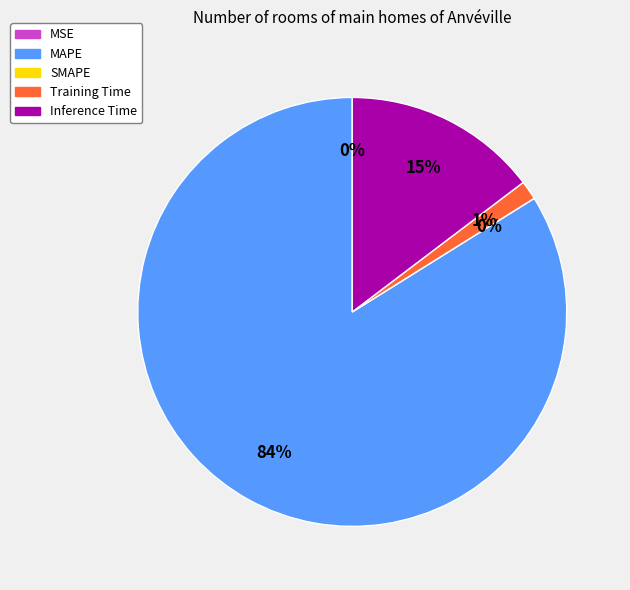

Which has a higher value, SMAPE or Training Time?

Training Time